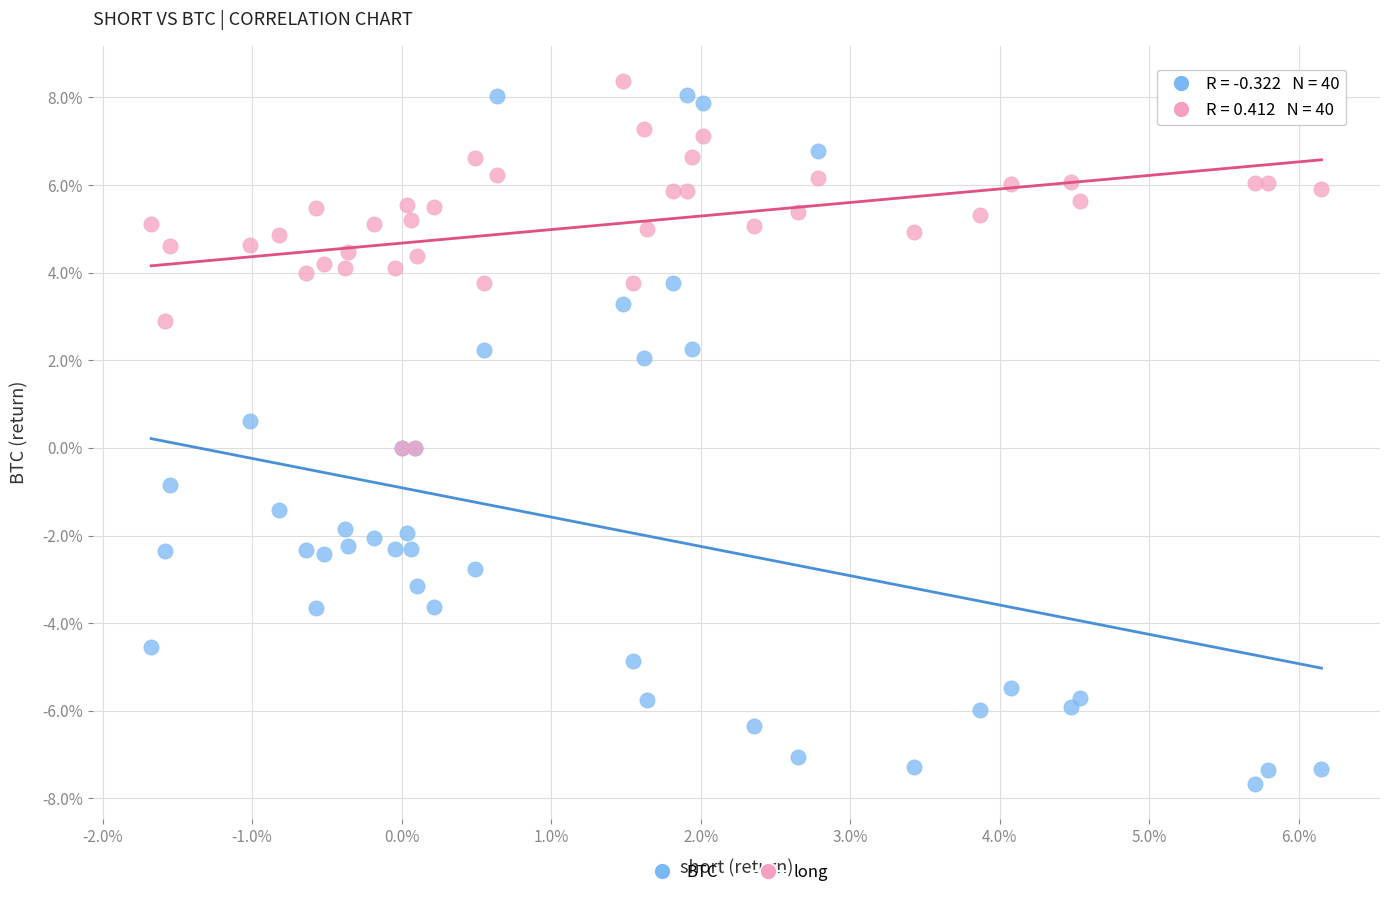

Which series reaches the minimum Y coordinate?

BTC